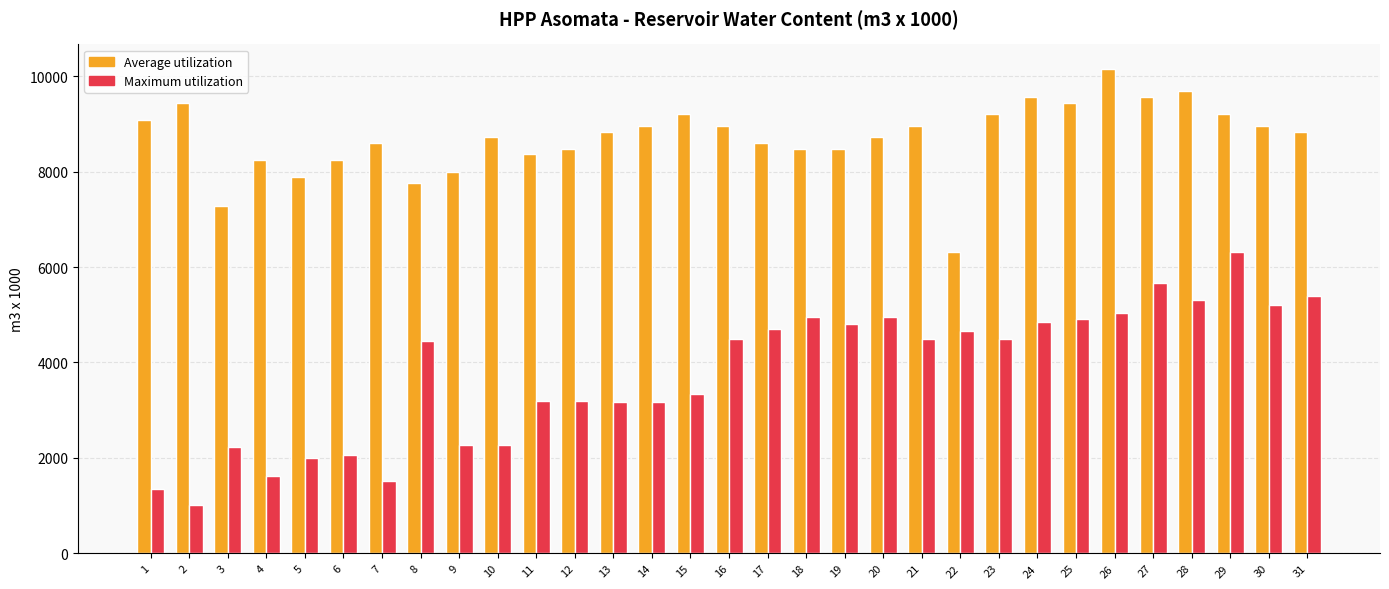

Which series has the largest range (max minus min)?

Maximum utilization